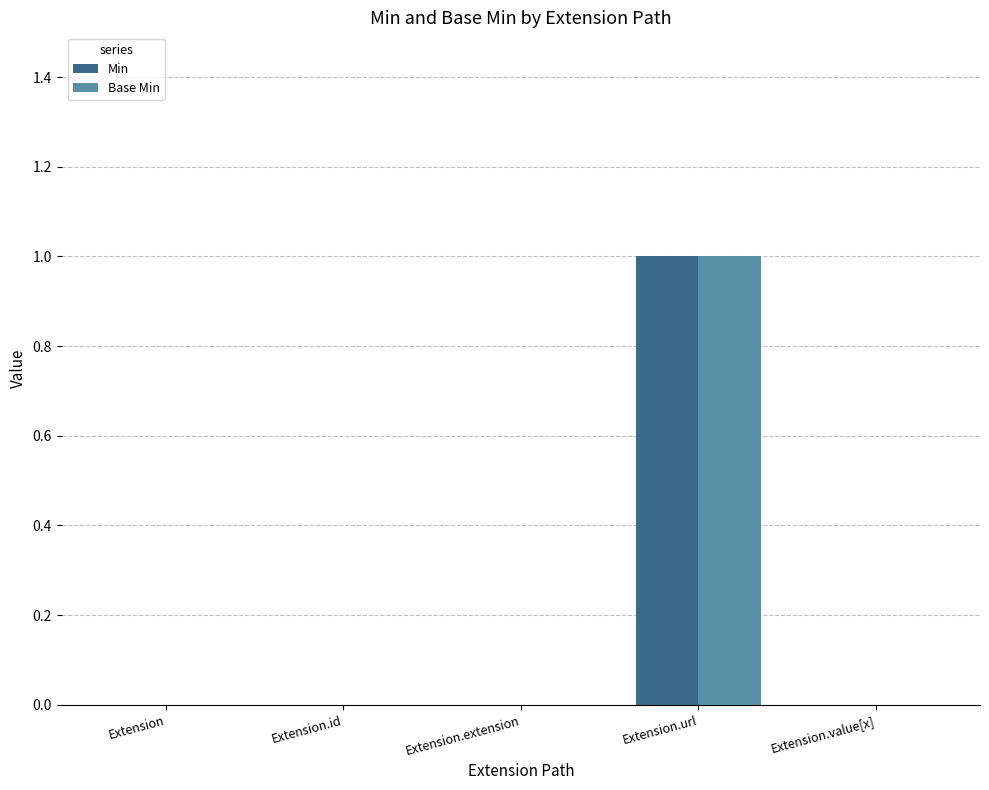

Count the Base Min values in the range 0 to 1.

5